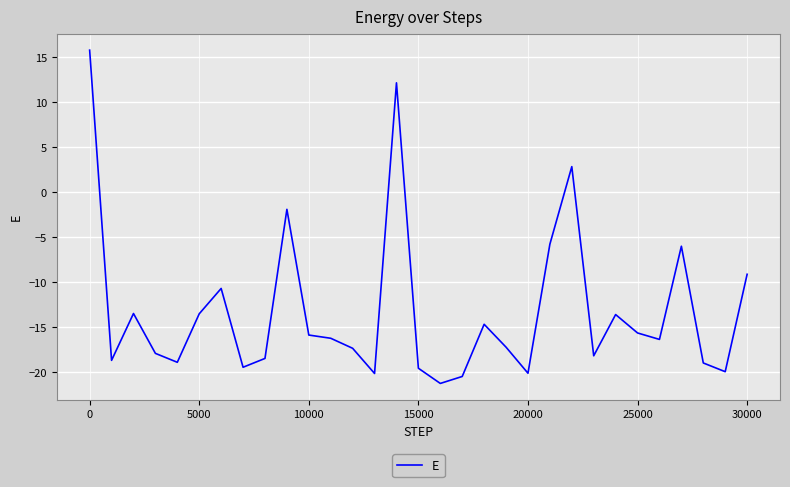

How many values are below zero?

28